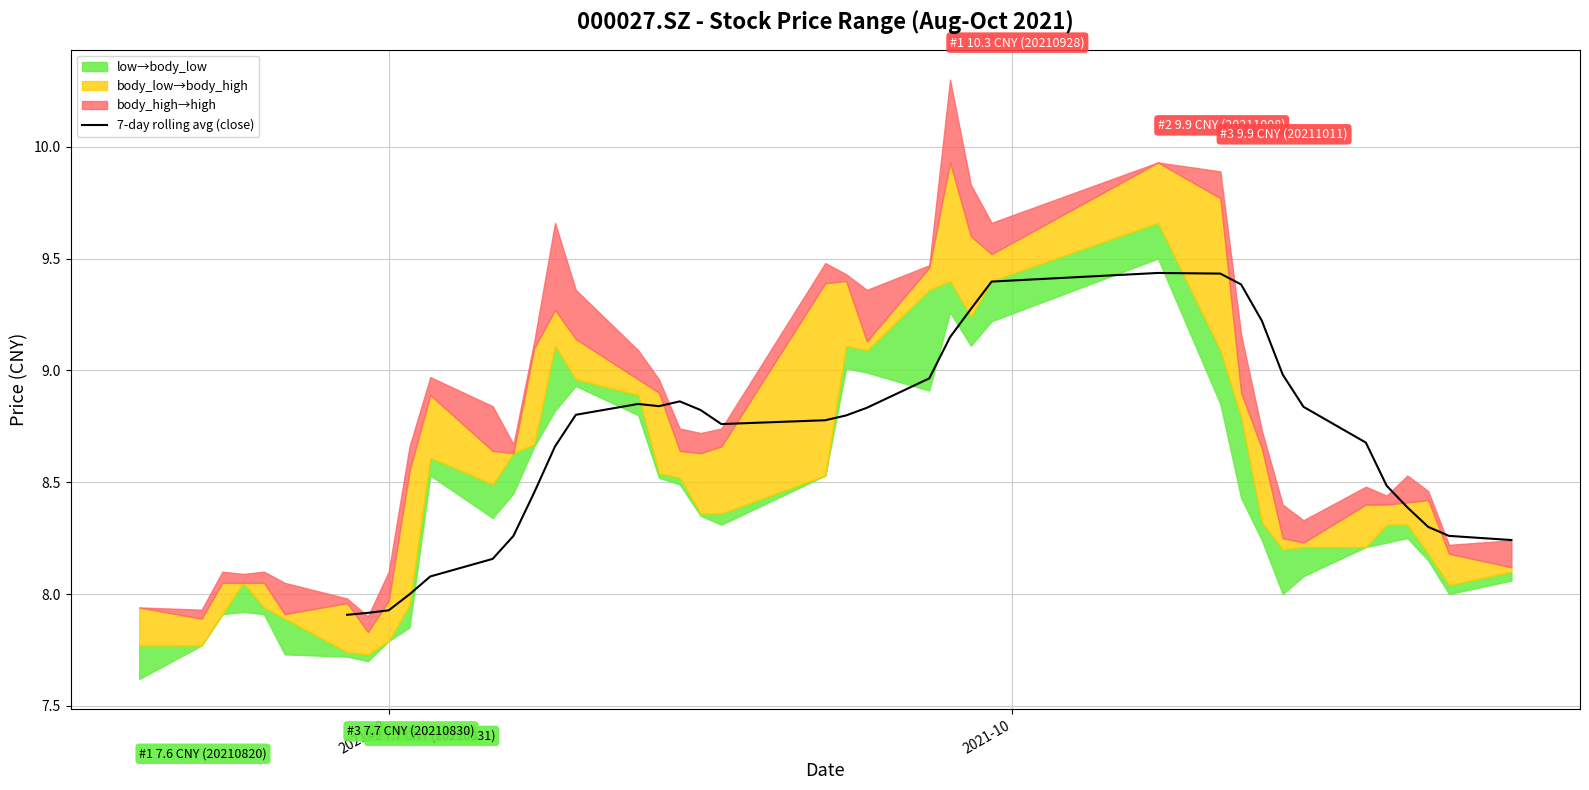

What is the difference between the maximum and minimum values?

1.5